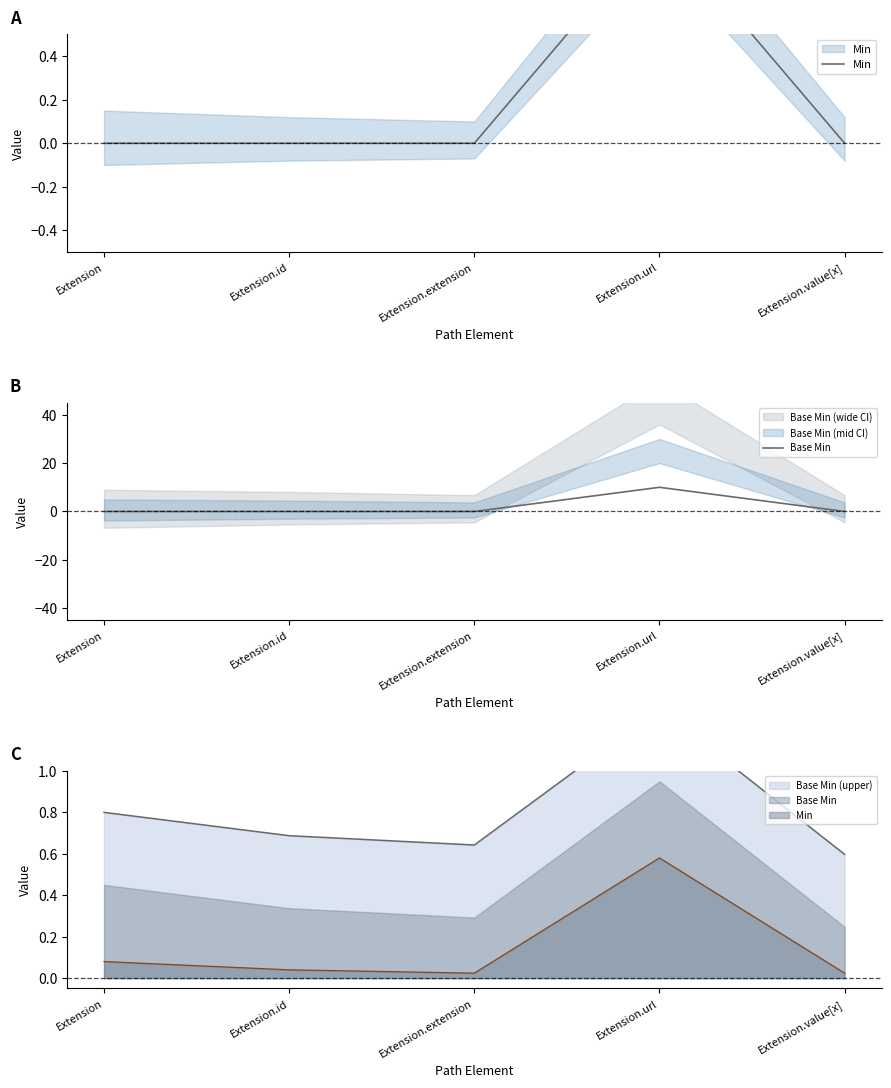

Which category has the highest value across all series?

Extension.url